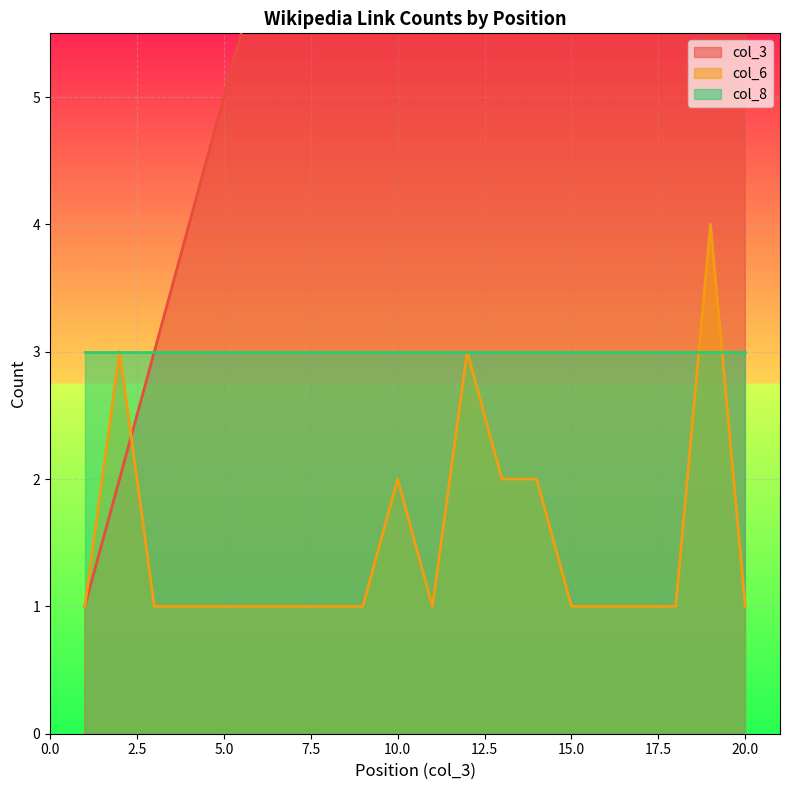

Is it true that col_6 equals 4 at 19?

True